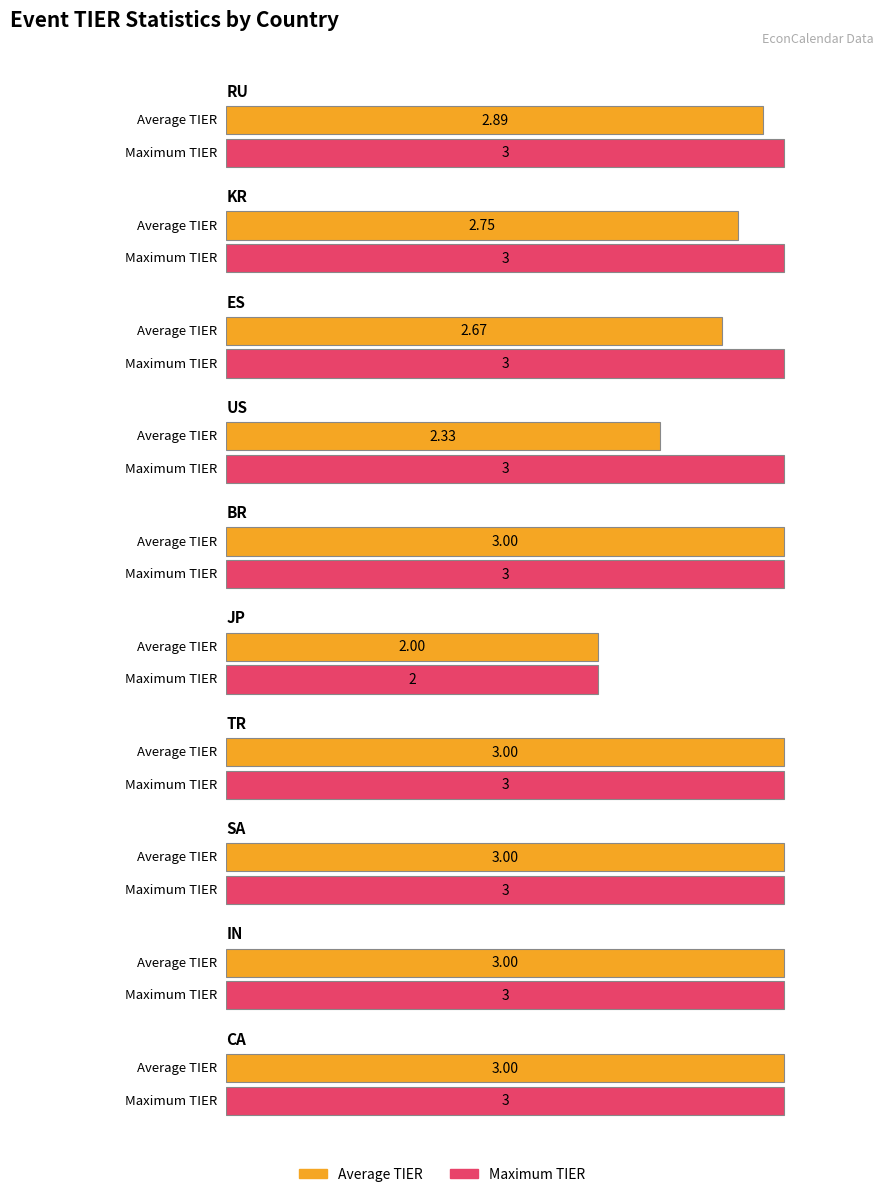

At which category is the sum across all series the highest?

SA